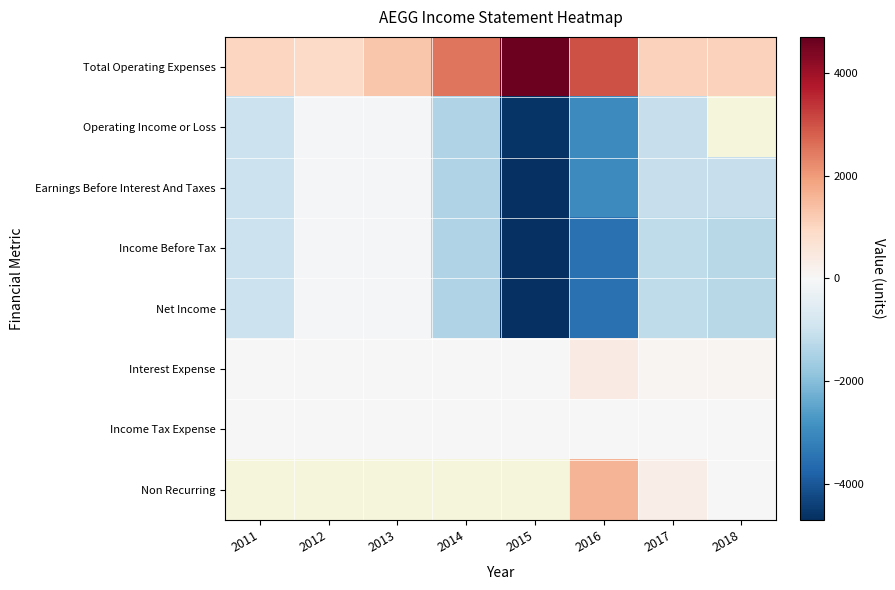

Between 2014 and 2018, which is larger?

2014